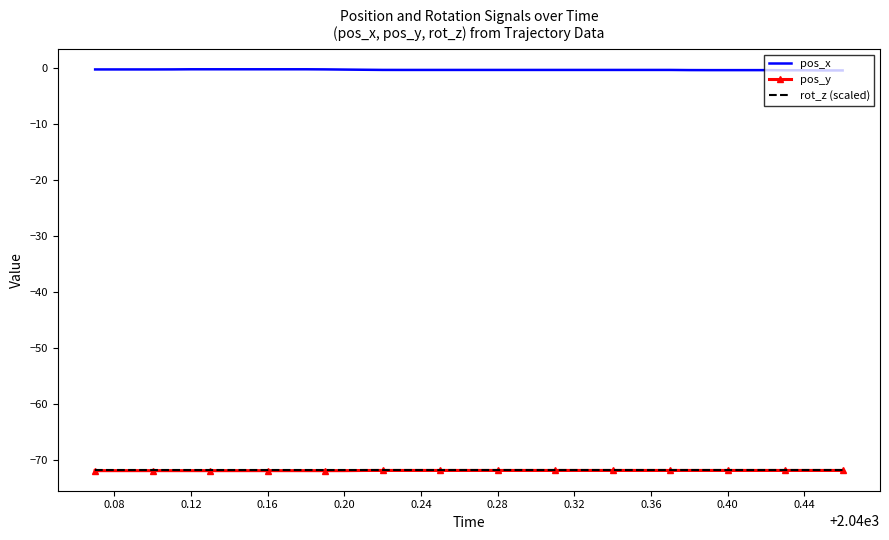

Which series has the largest total across all categories?

pos_x